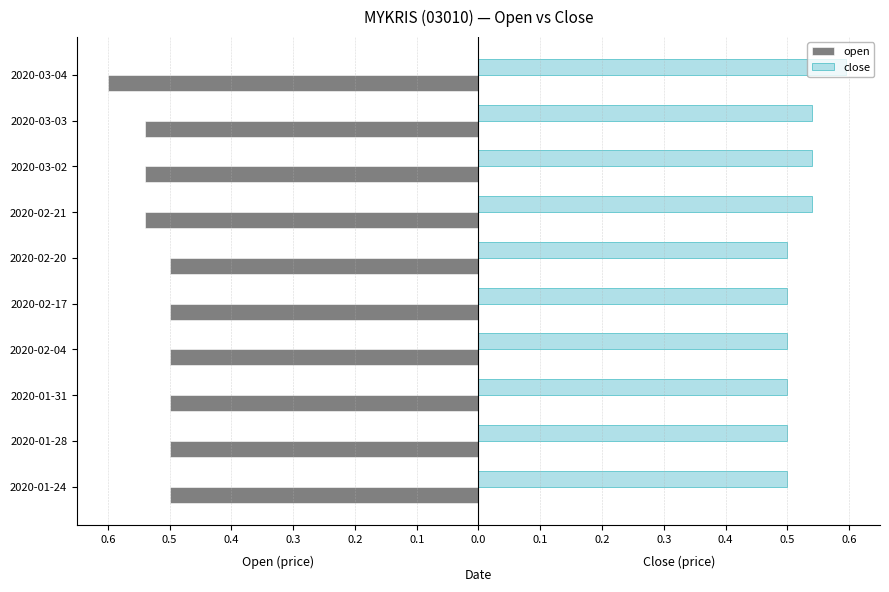

List the series in order of their peak value, lowest first.

open, close